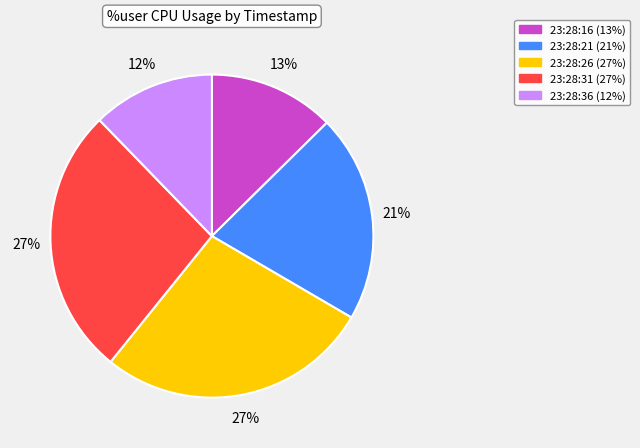

Between 23:28:26 and 23:28:21, which is larger?

23:28:26